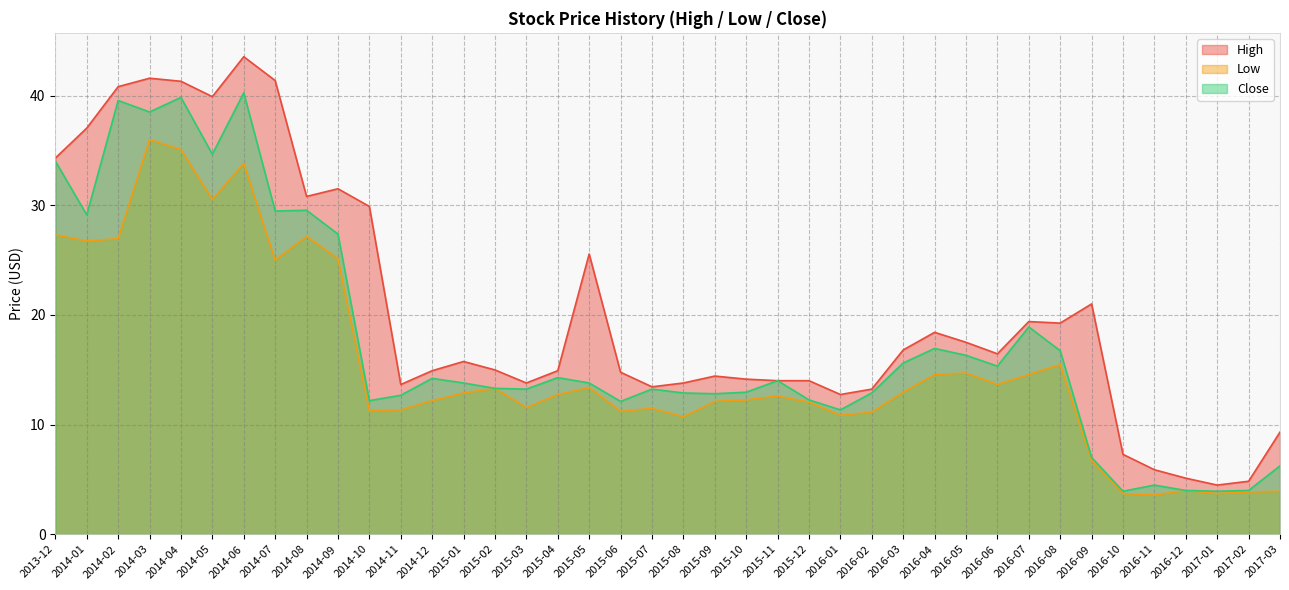

True or false: Low has more than 2 interior local peaks.

True